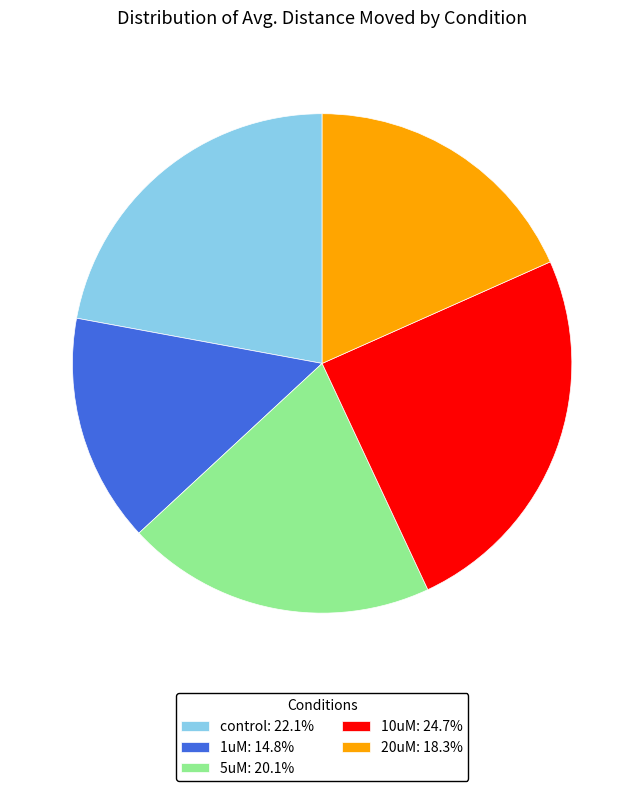

Is there any slice that represents more than half of the pie?

No